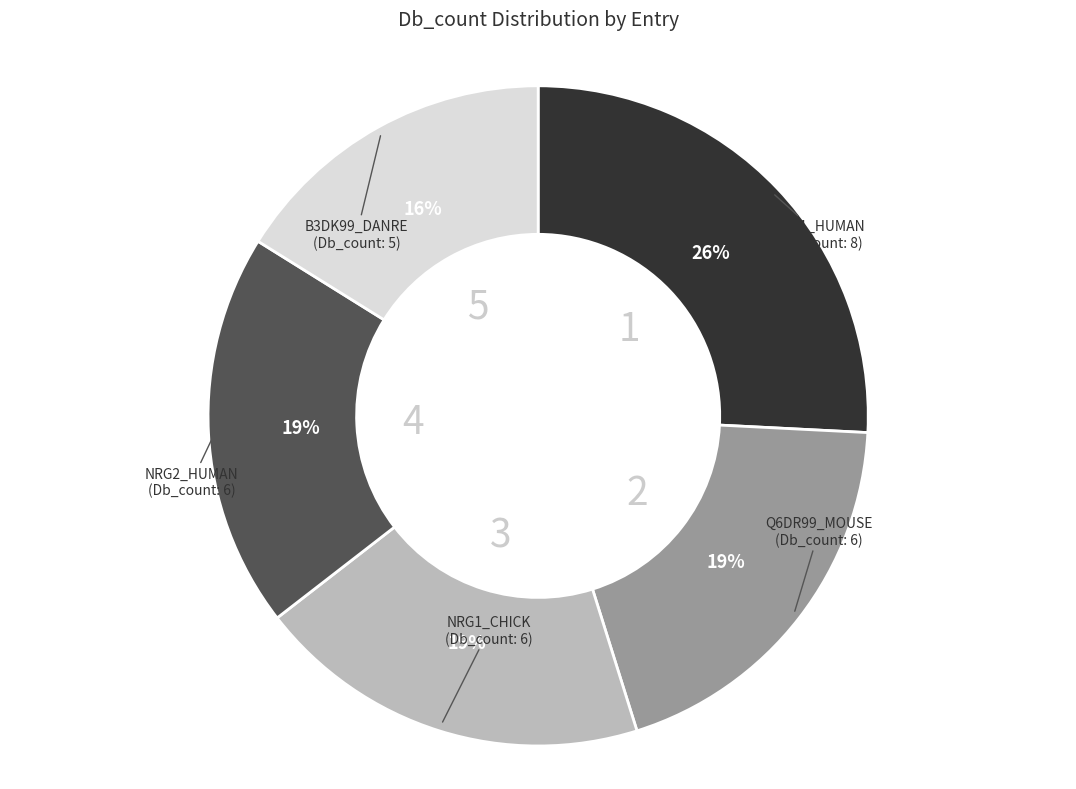

To the nearest percent, what is the difference between the largest and smallest slice percentages?

10%